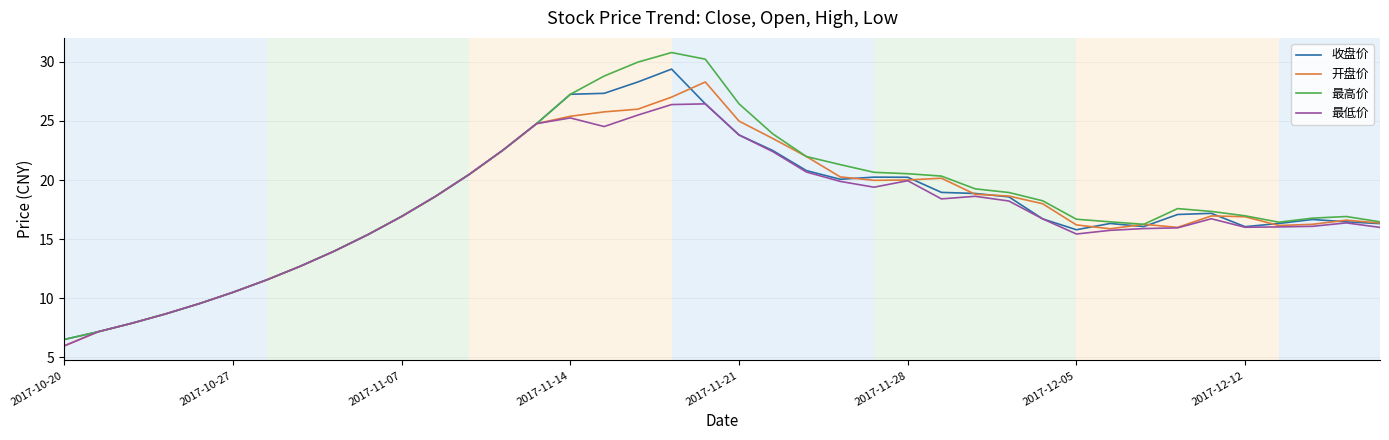

Which series has the largest range (max minus min)?

最高价